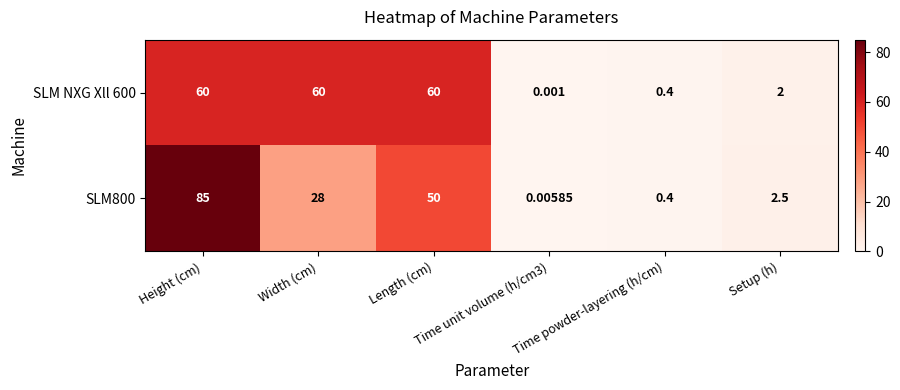

Rank the series by their maximum value, from lowest to highest.

SLM NXG Xll 600, SLM800